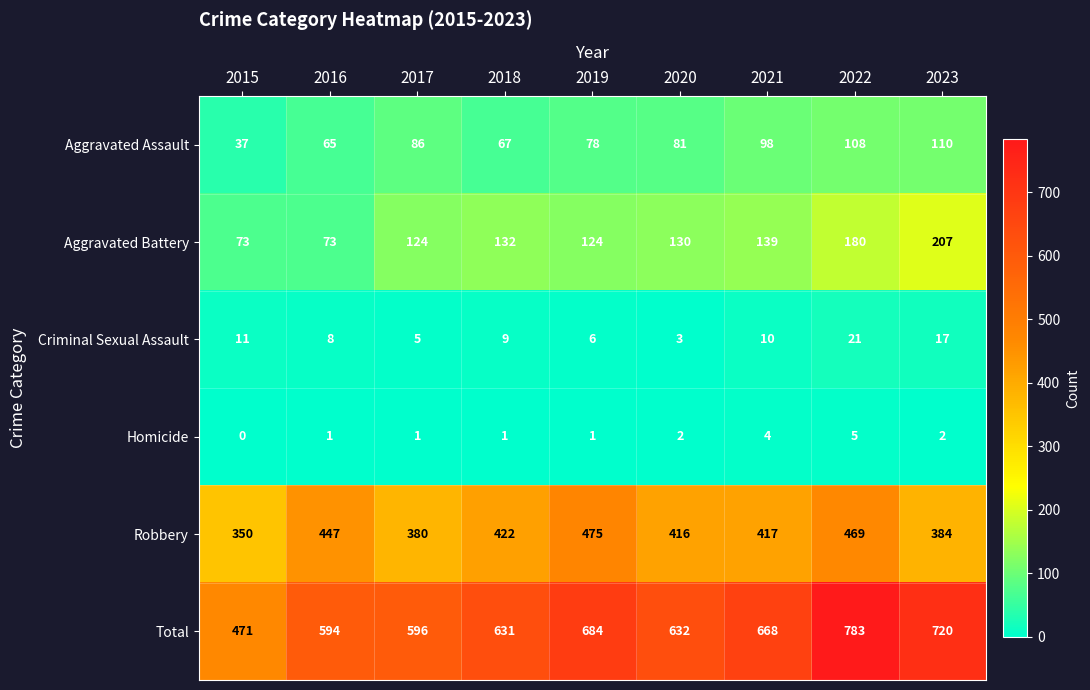

What is the approximate value of Total at 2023, to the nearest 5?

720